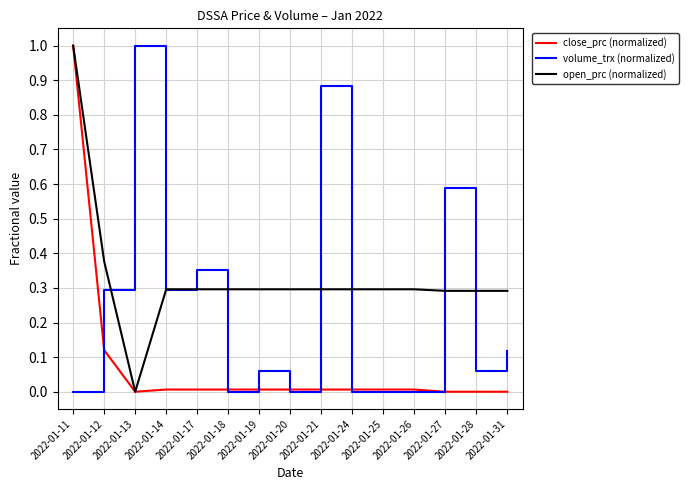

The open_prc (normalized) series shows 0.3 at 2022-01-17. True or false?

True